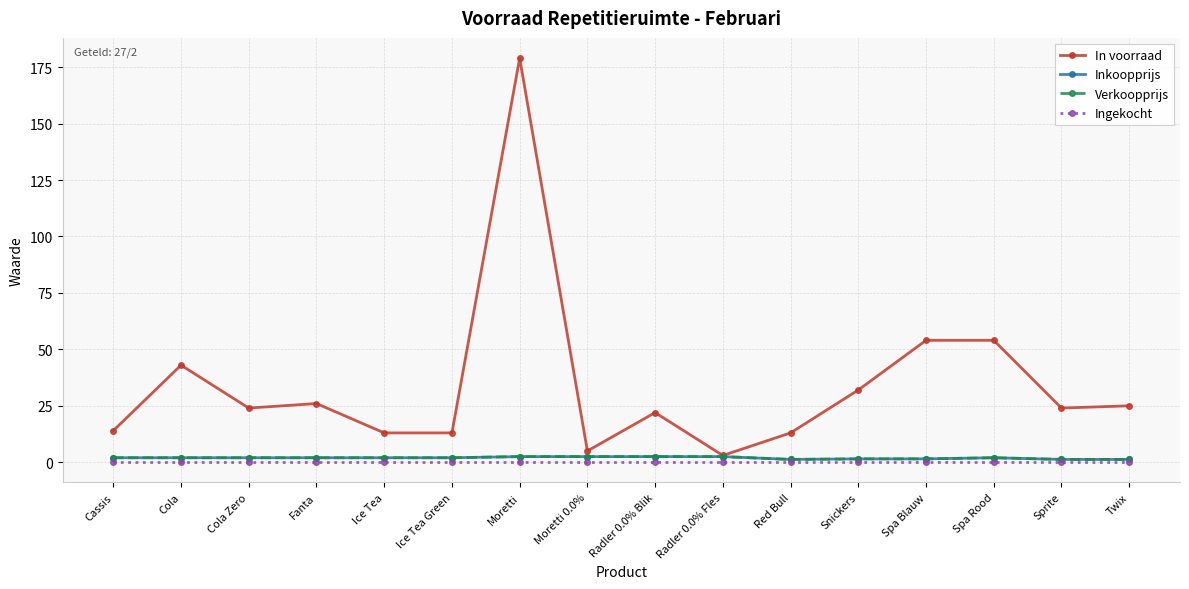

What is the difference between the maximum and second lowest values in the In voorraad series?

174.0